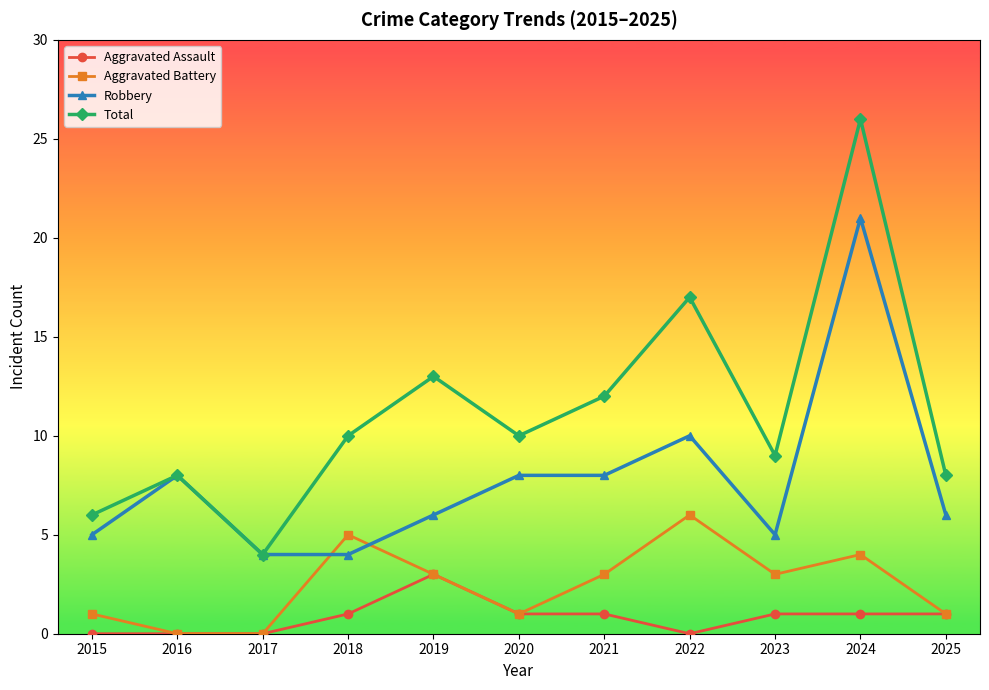

At which category does Total reach its first local valley?

2017